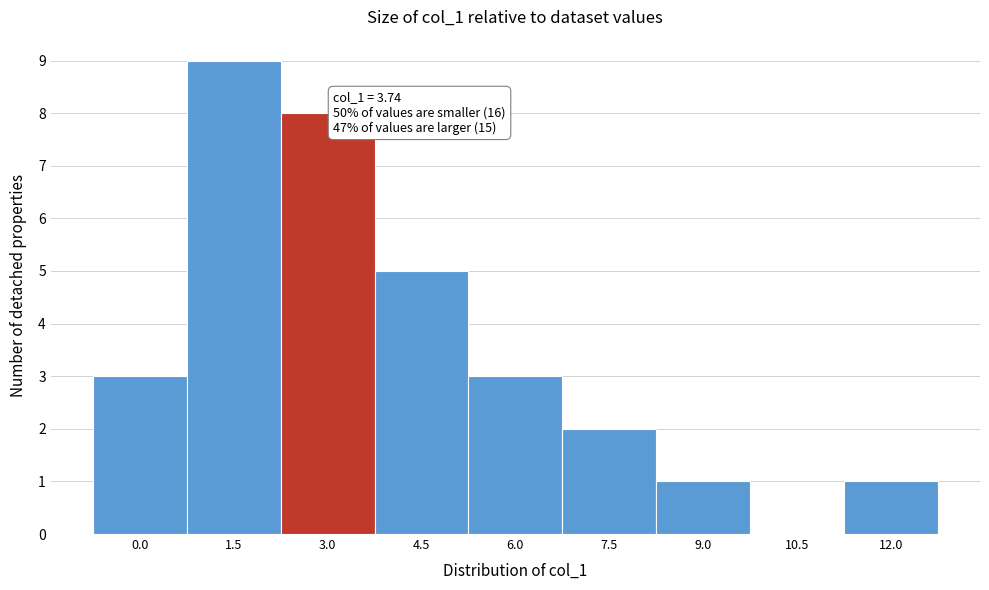

Reading right to left, extract all data points from this chart.

12.0=1	10.5=0	9.0=1	7.5=2	6.0=3	4.5=5	3.0=8	1.5=9	0.0=3